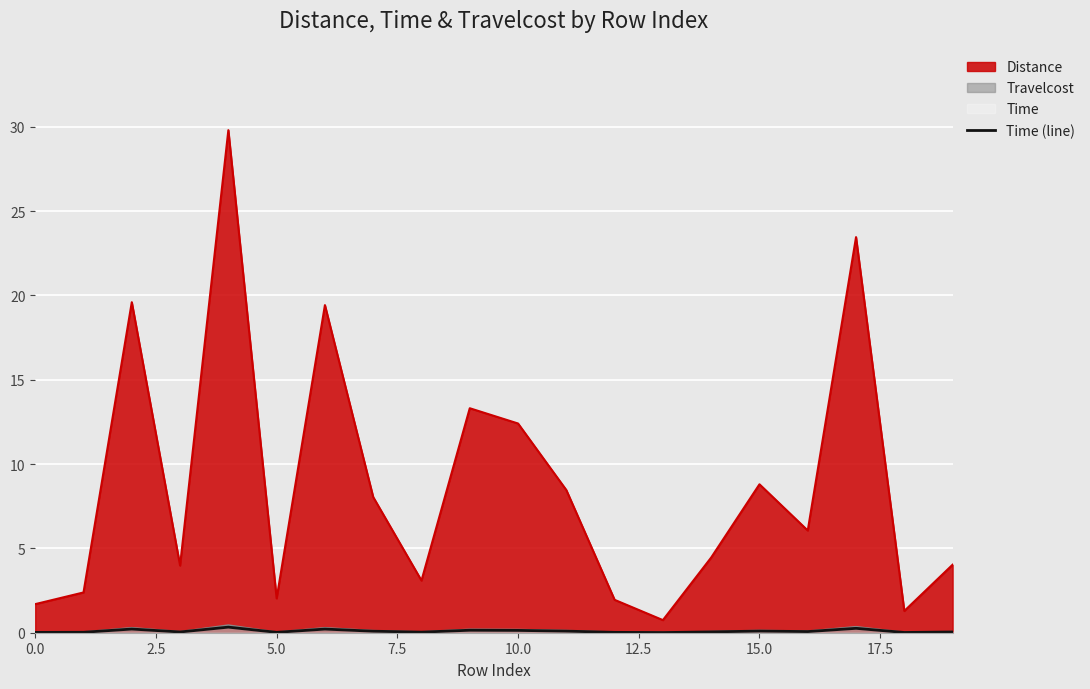

What is the maximum value for Distance?

29.8